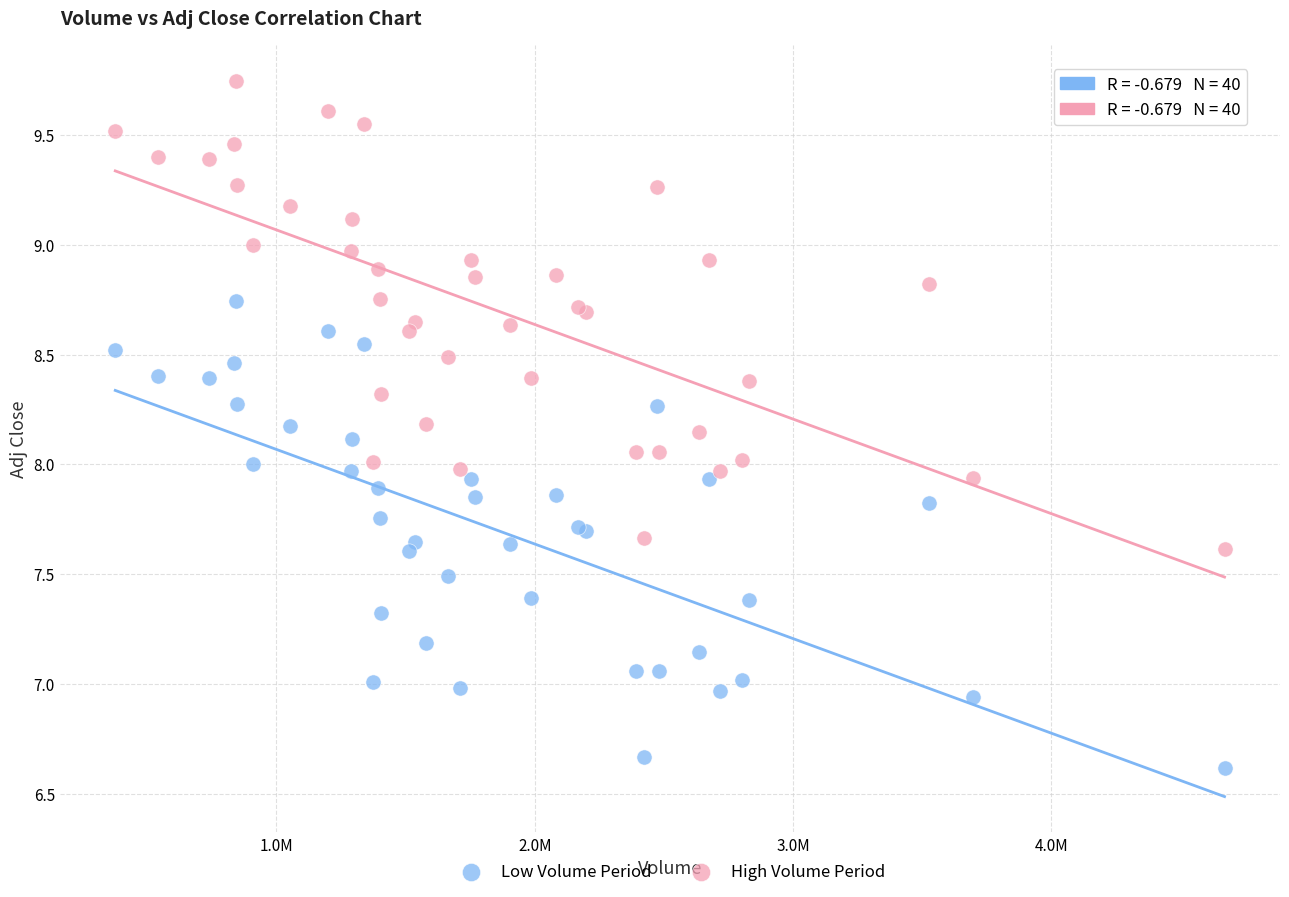

Which series contains the lowest Y value?

Low Volume Period